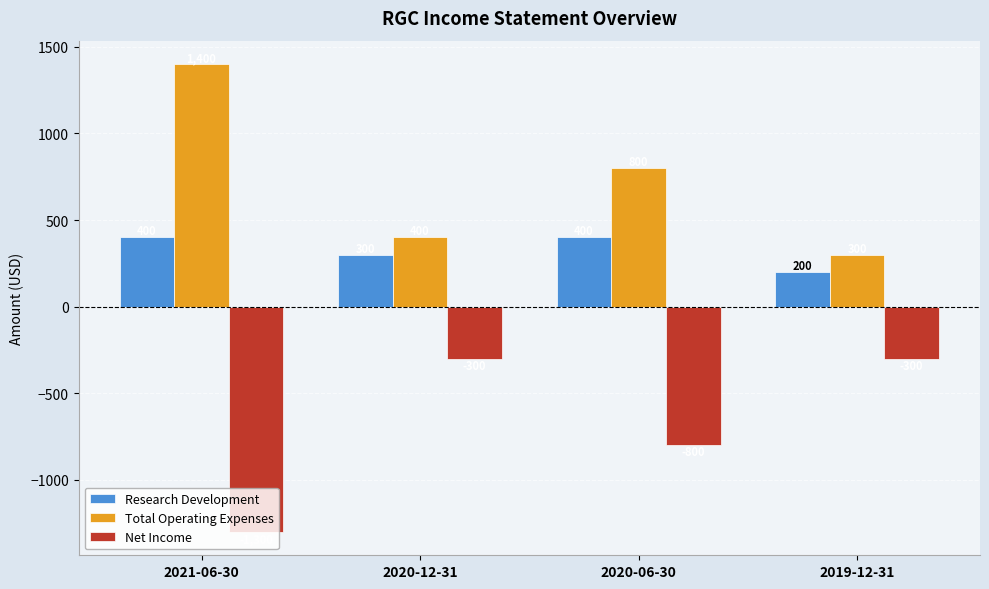

What is the maximum value shown in the chart?

1400